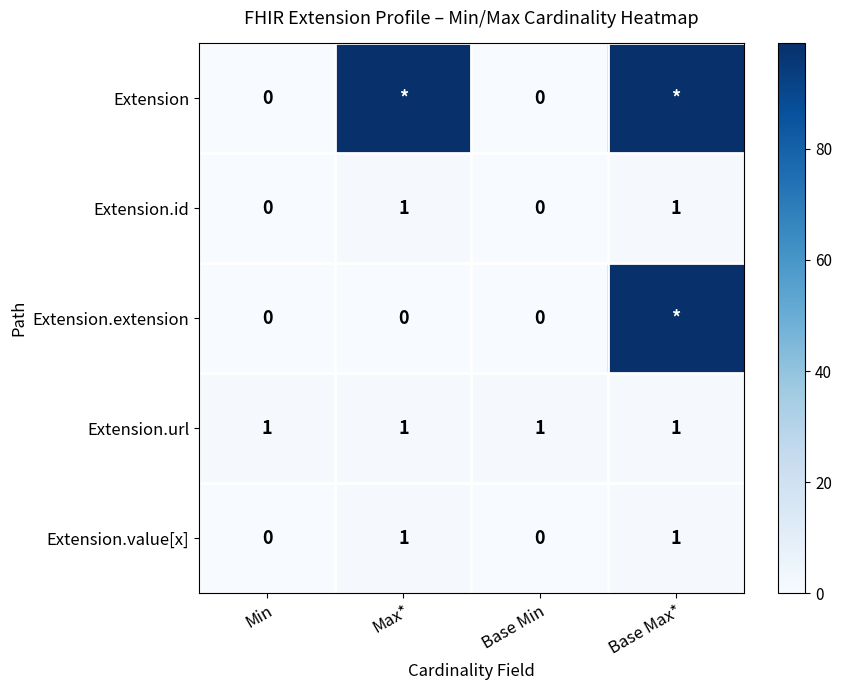

Is the value of Extension.value[x] at Min greater than the value of Extension.id at Base Max*?

No